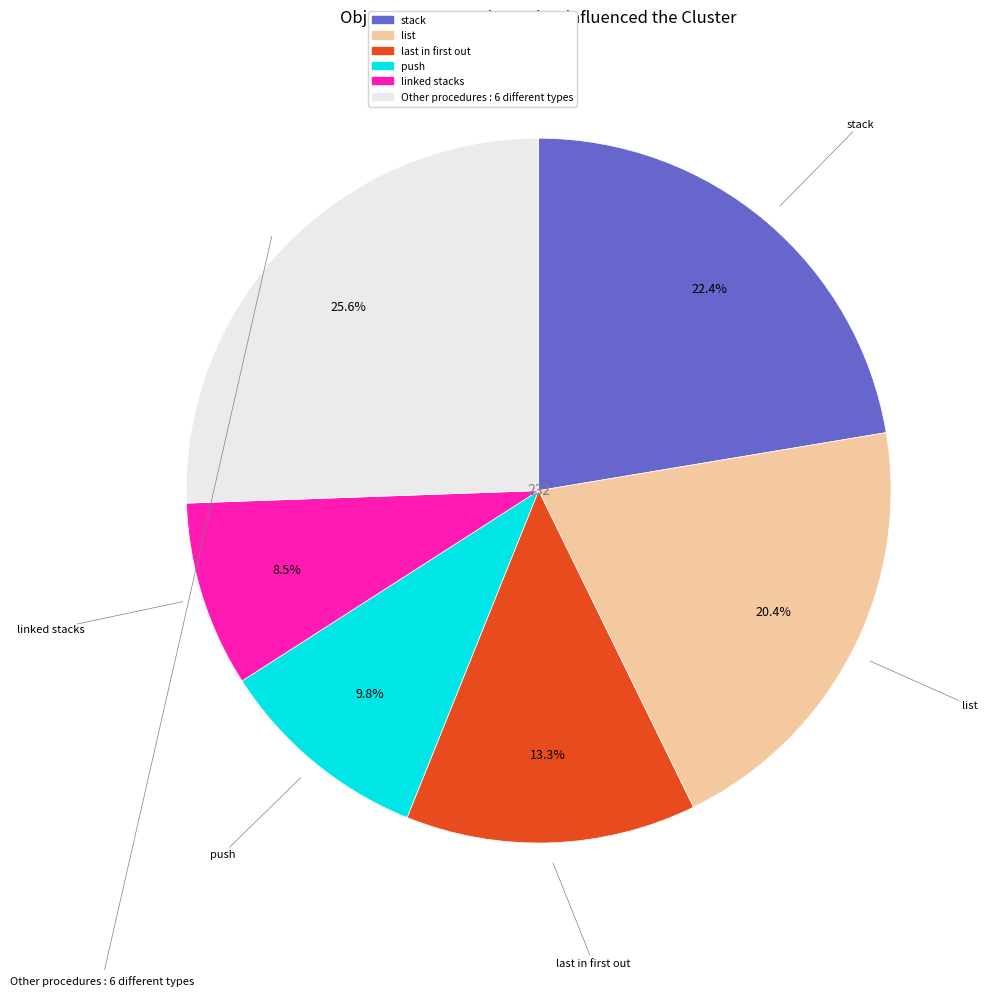

Is there a majority slice in this chart?

No